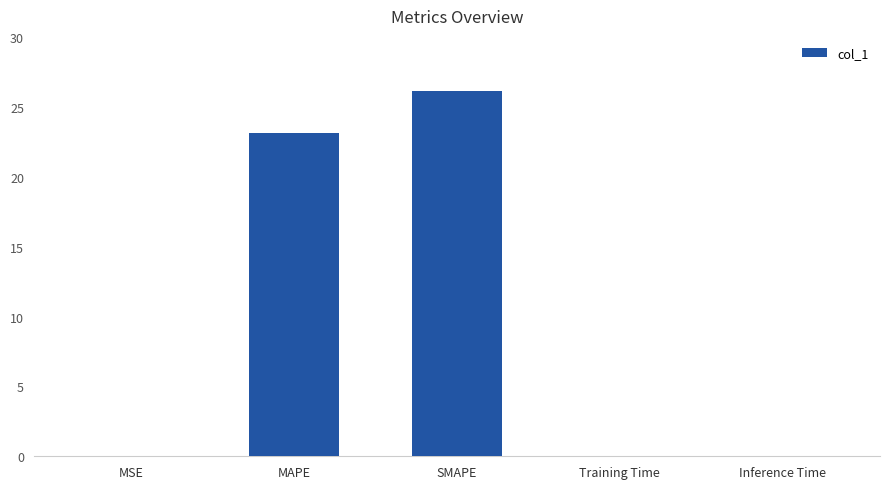

At which label is the value closest to 13?

MAPE